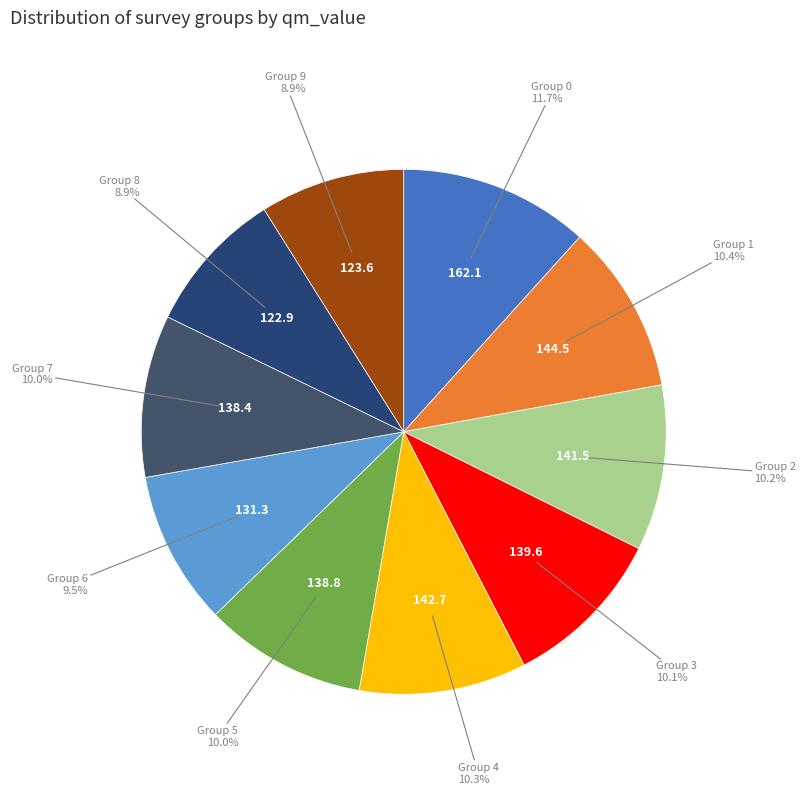

Is the sum of Group 8 and Group 2 greater than half?

No